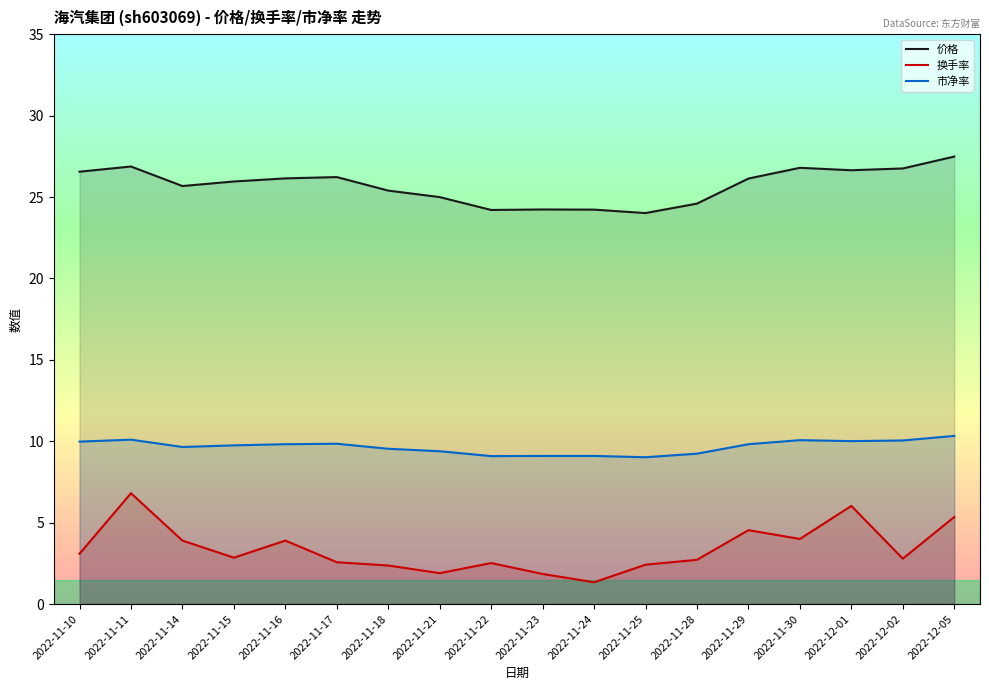

At how many categories does at least one series exceed 11?

18